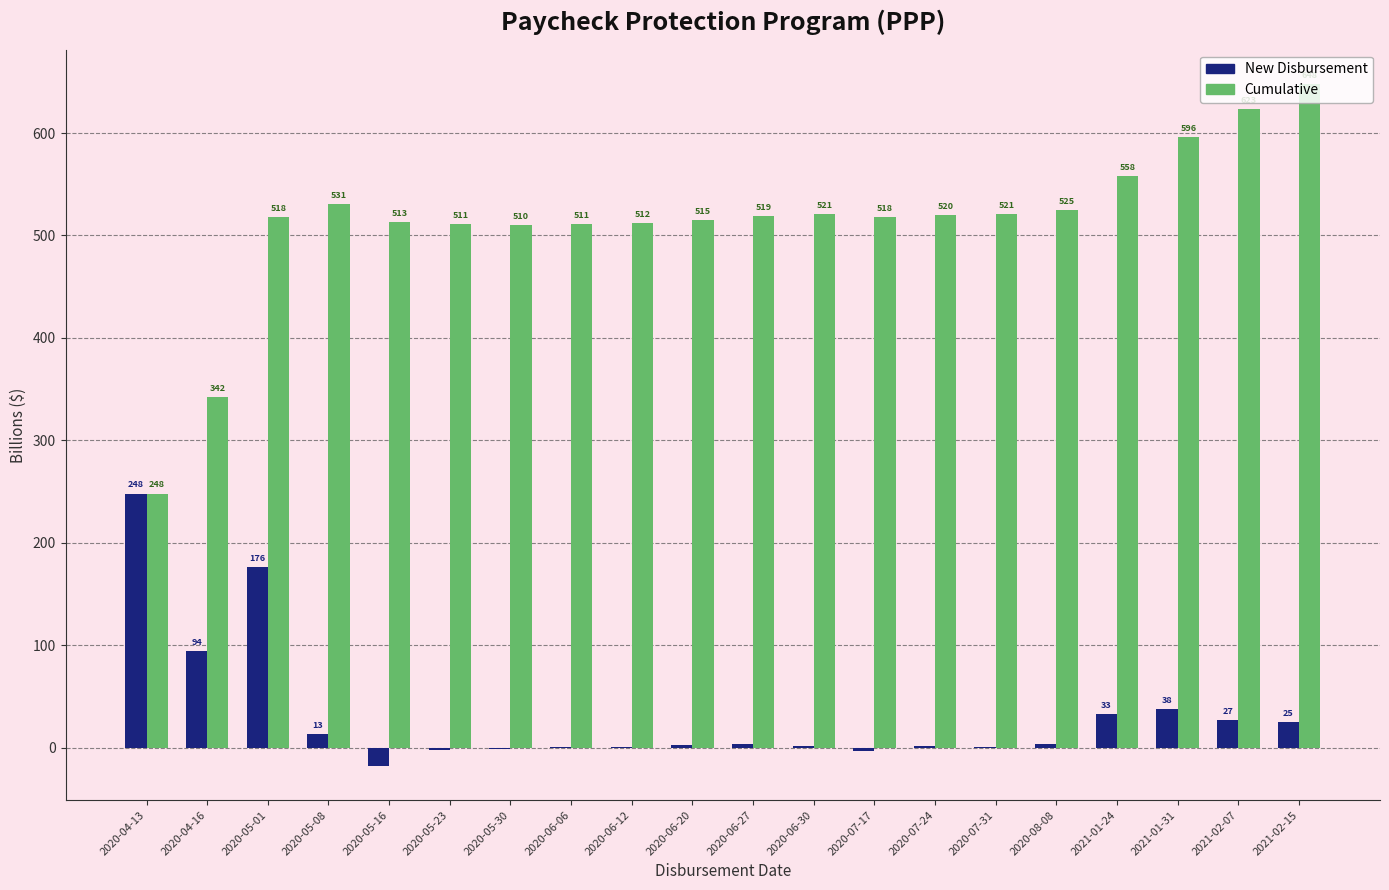

What is the spread (max minus min) of values at 2021-02-15?

623